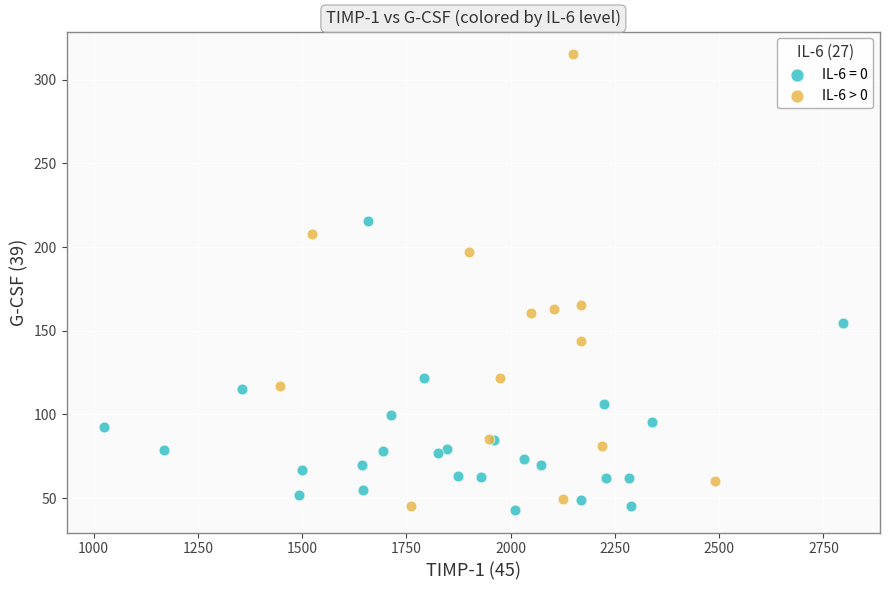

Which series contains the highest Y value?

IL-6 > 0